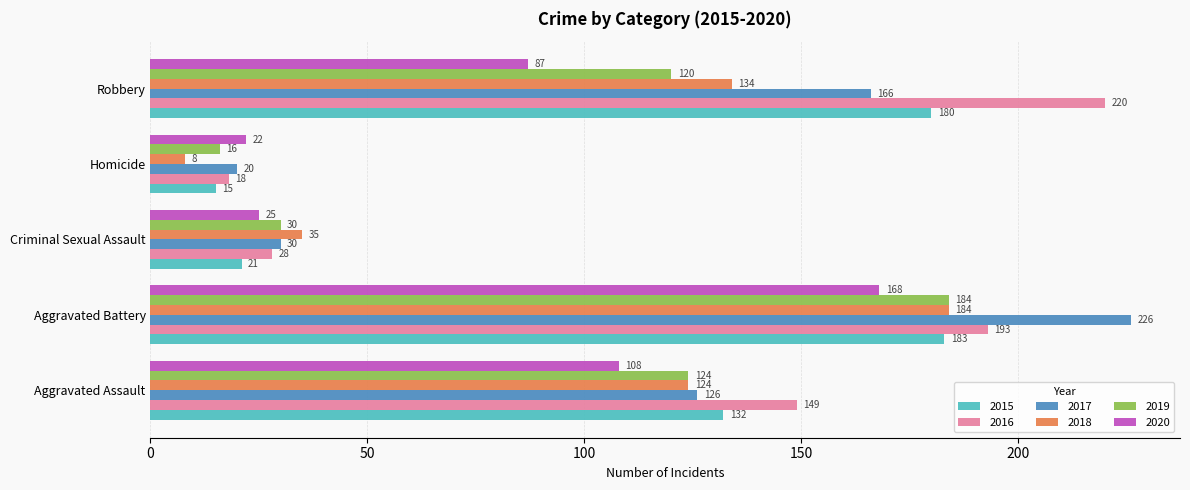

At Robbery, list the series in order from largest to smallest.

2016, 2015, 2017, 2018, 2019, 2020